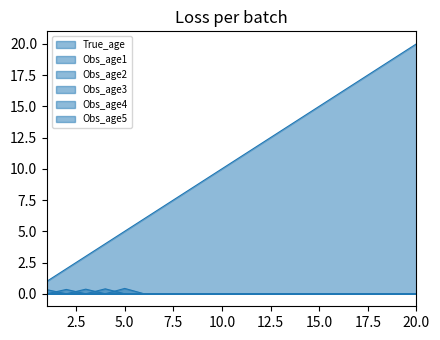

Is the value of Obs_age5 at 6 greater than the value of True_age at 14?

No